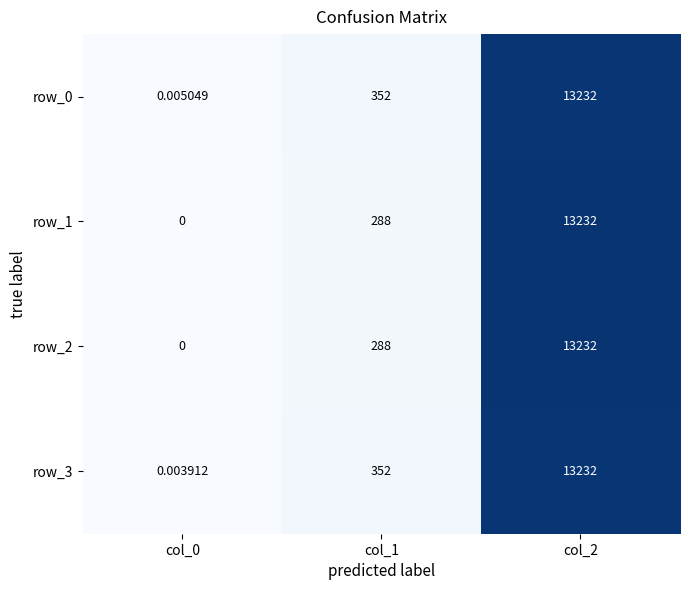

At which category is the sum across all series the highest?

col_2